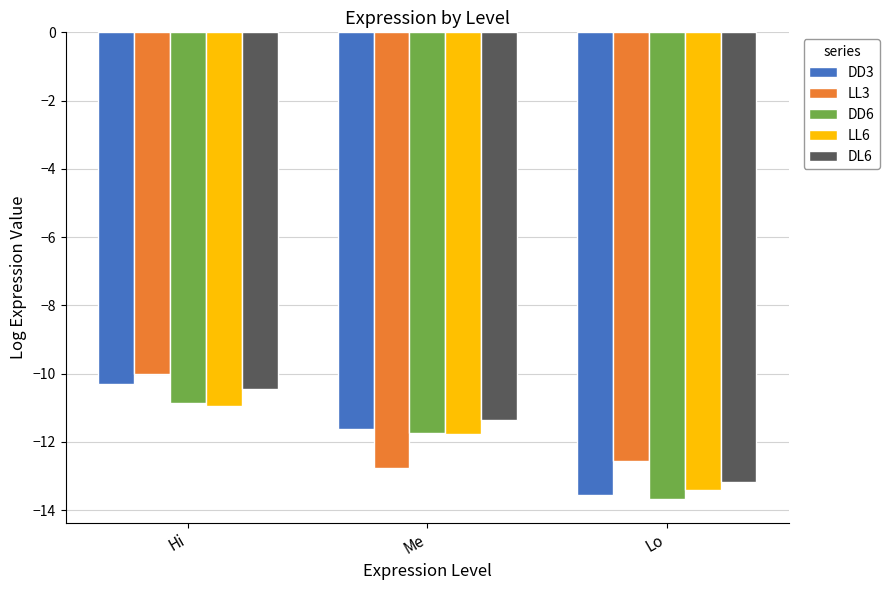

Where does the DD3 series first go above -11?

Hi